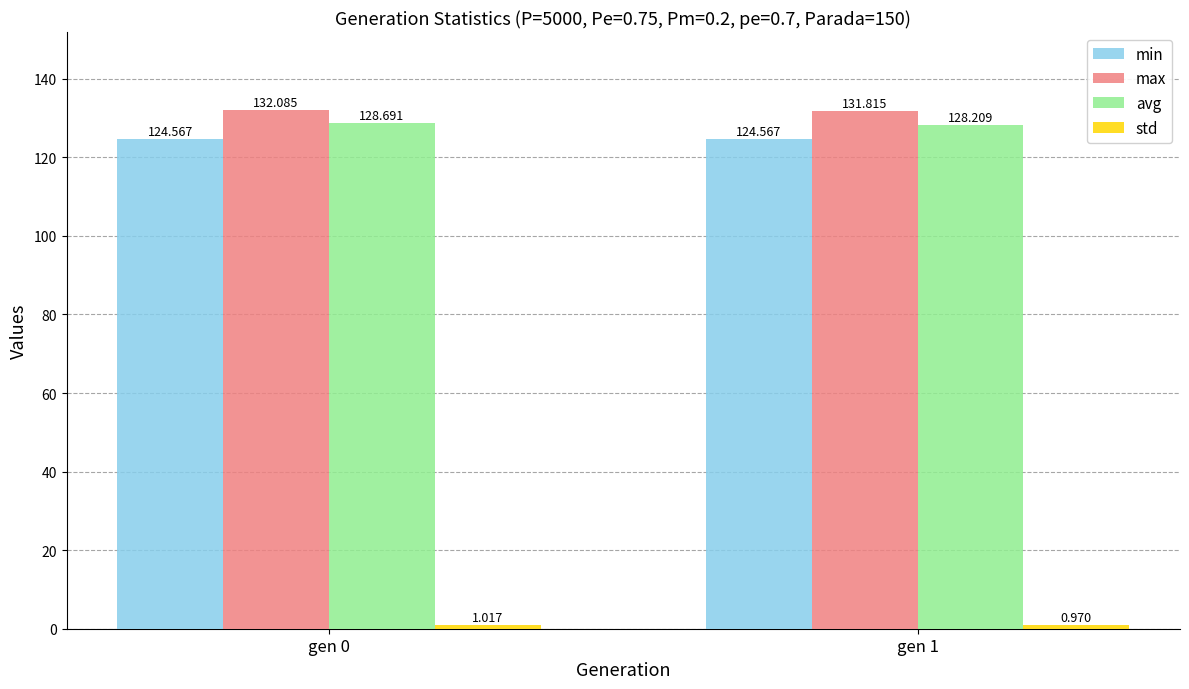

Which series has the largest total across all categories?

max